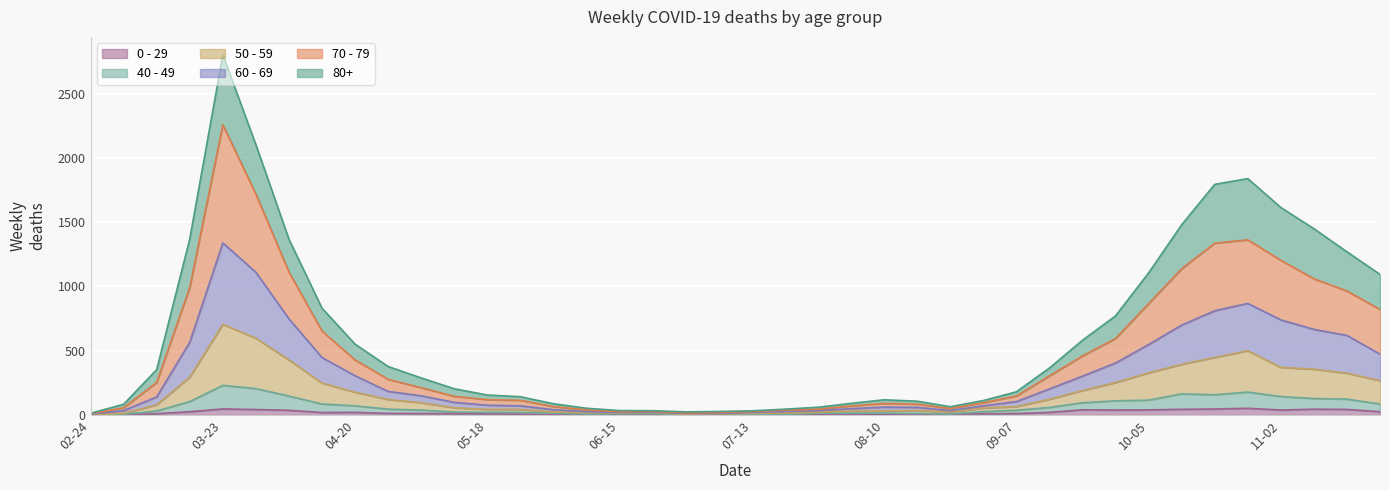

Does the chart display data point markers on the line(s)?

No